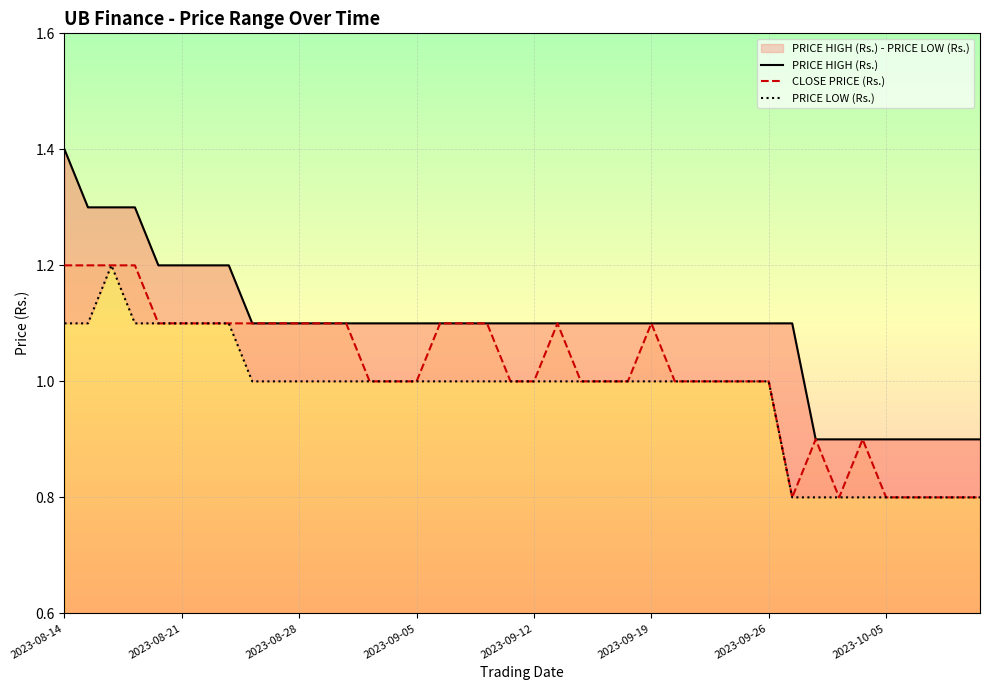

True or false: PRICE LOW (Rs.) has a value of 0.8 at 36.

True